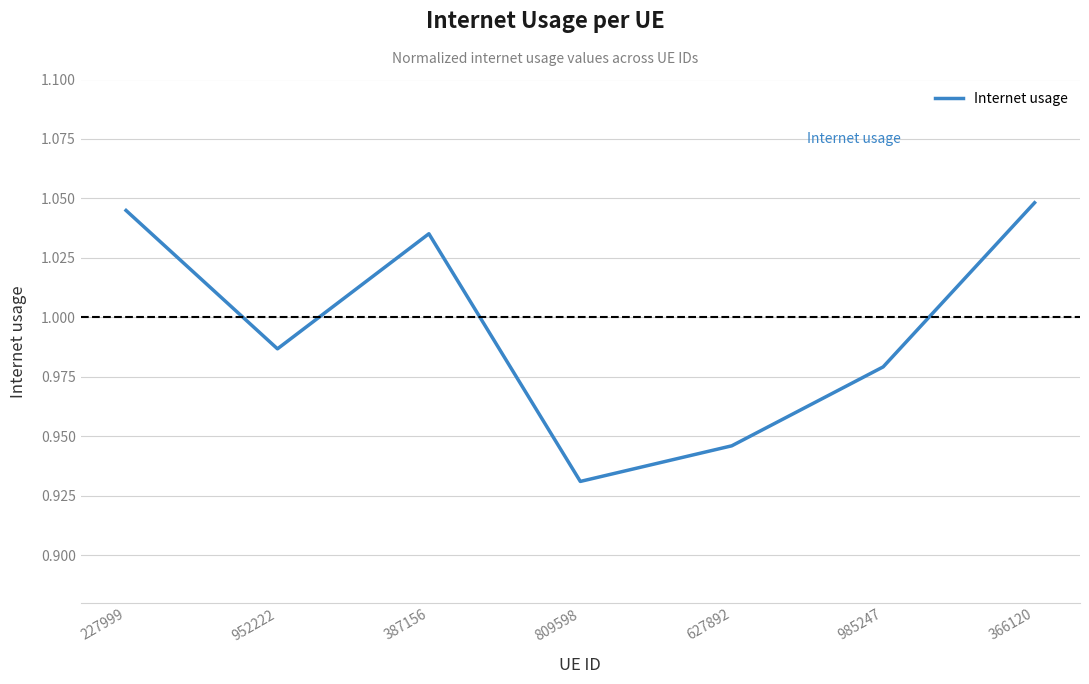

What position from the right is 952222?

6